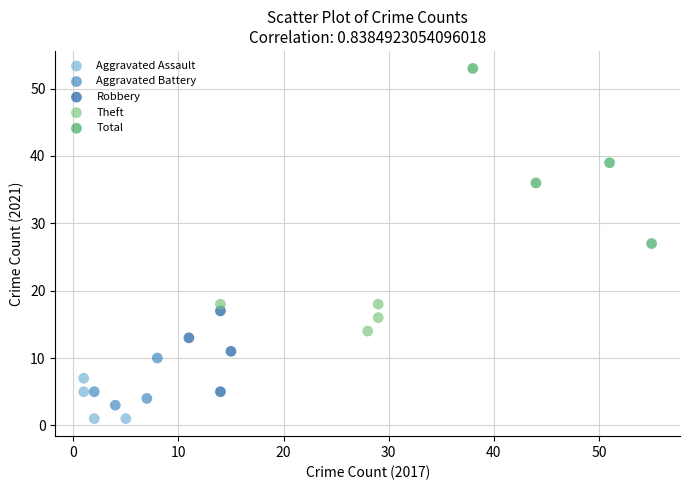

Which series reaches the maximum Y coordinate?

Total